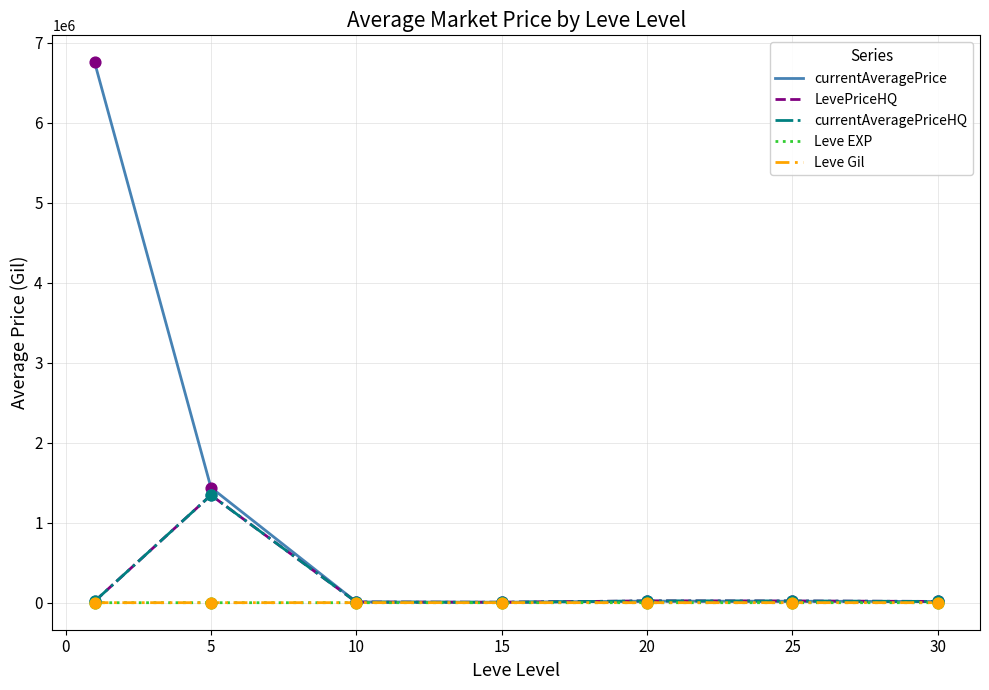

Does the chart have visible grid lines?

Yes